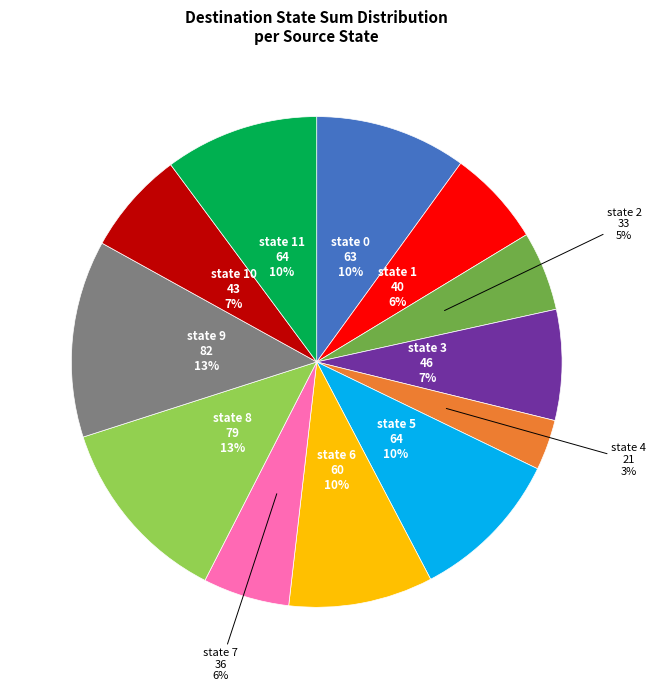

To the nearest percent, what is the difference between the largest and smallest slice percentages?

10%